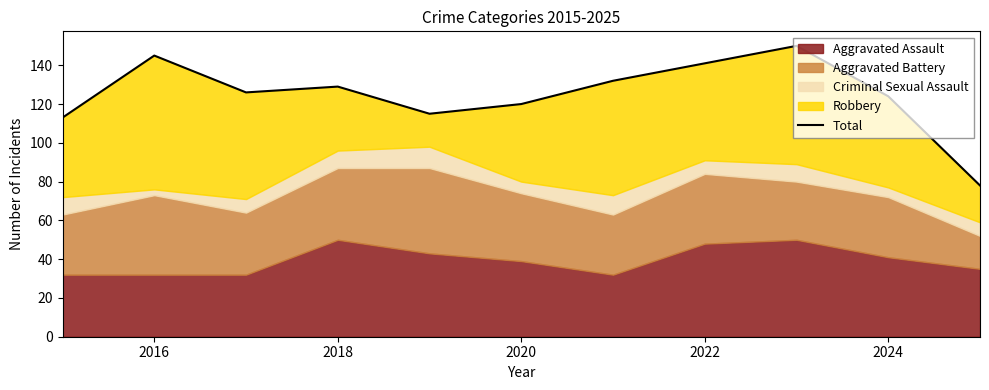

How many categories are shown in the chart?

11